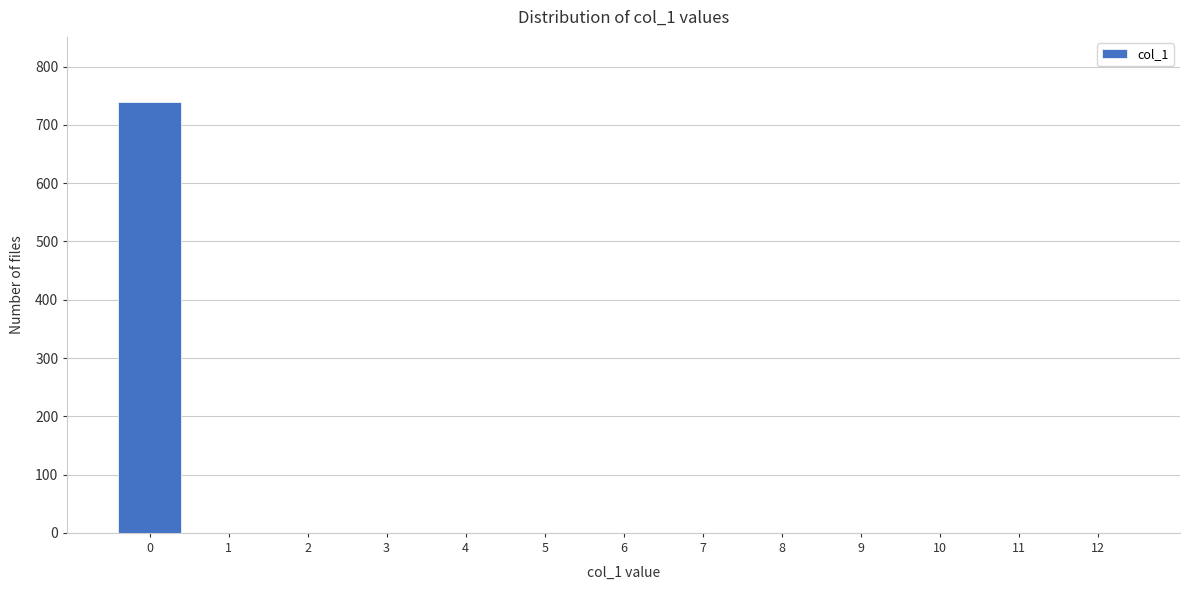

Reading right to left, list all the values displayed in this chart.

12=0	11=0	10=0	9=0	8=0	7=0	6=0	5=0	4=0	3=0	2=0	1=0	0=740